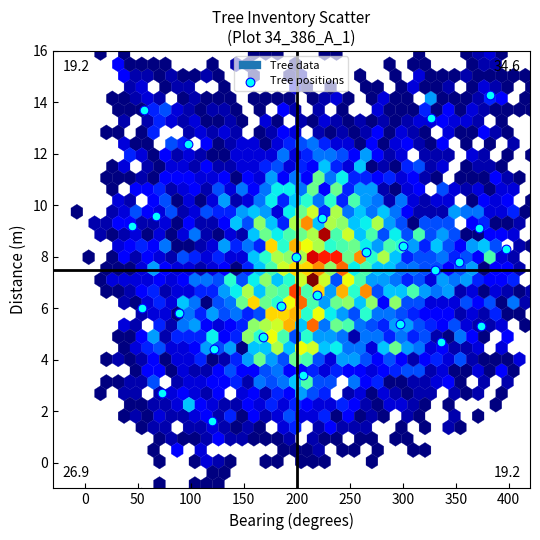

What is the range of X values (max minus min)?

352.0